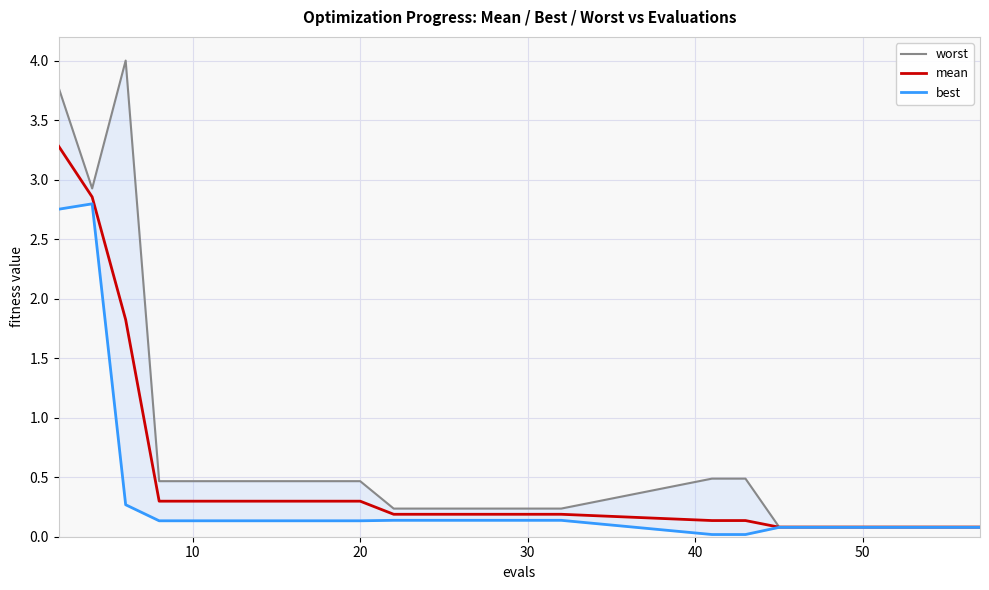

Rank the series by their average value, from highest to lowest.

worst, mean, best